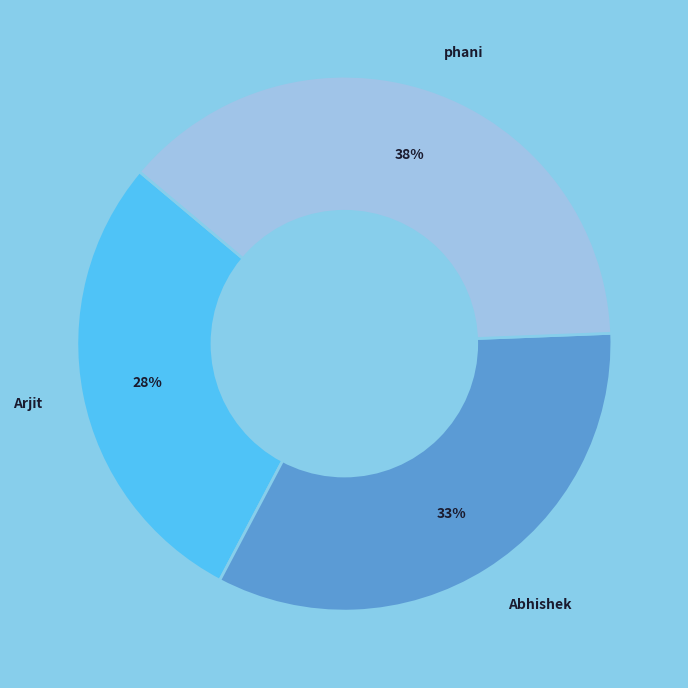

Which has a higher value, phani or Abhishek?

phani